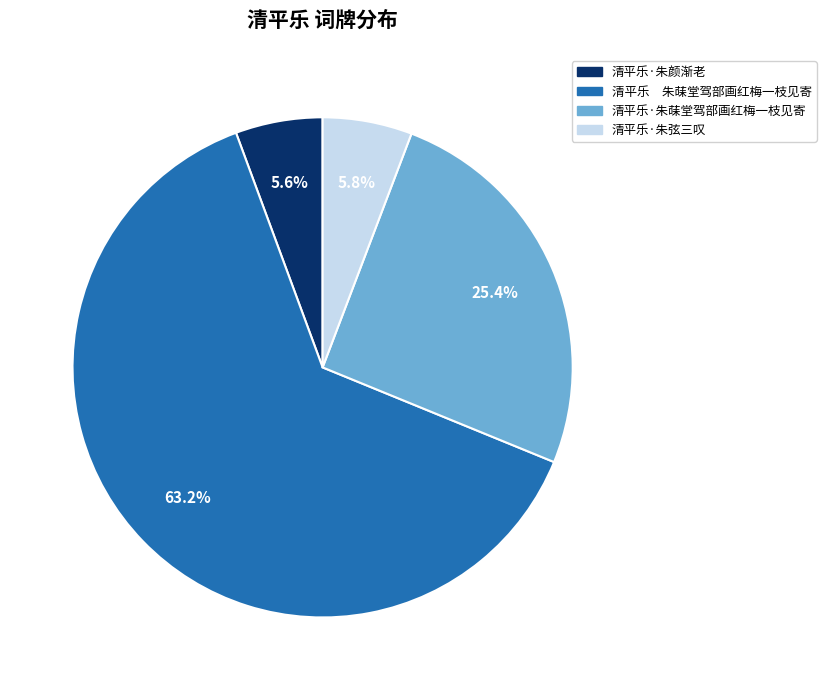

What percentage is the 清平乐·朱颜渐老 slice, to the nearest percent?

6%